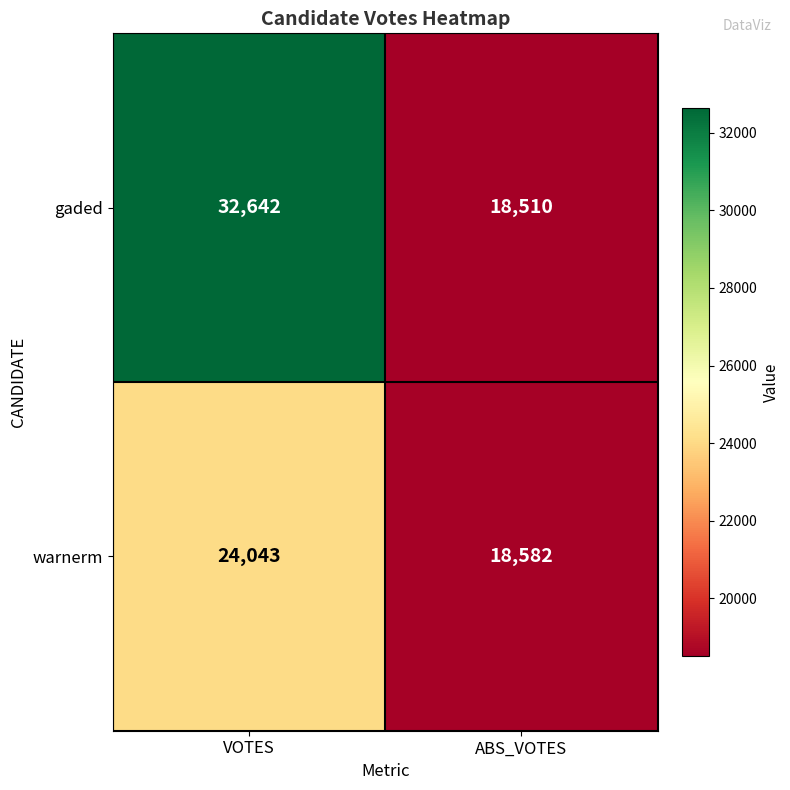

What is the total value across all series at VOTES?

56685